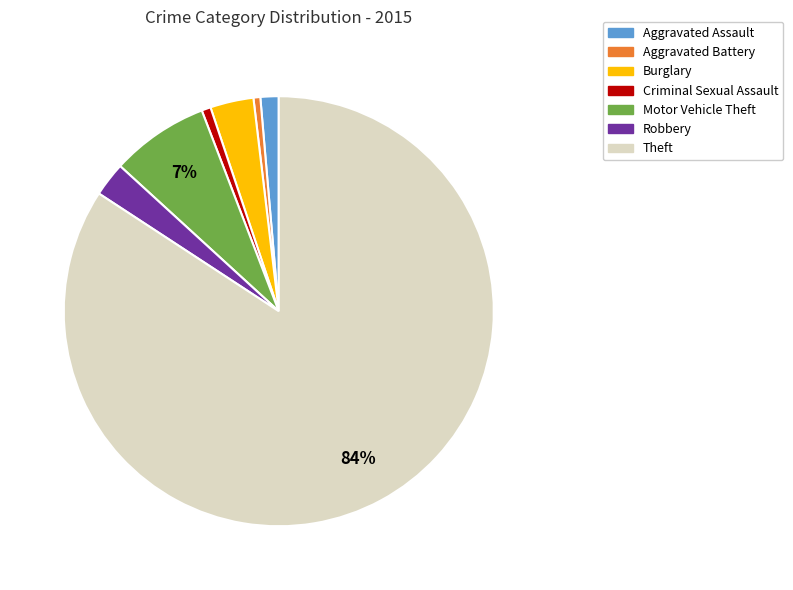

Between Motor Vehicle Theft and Criminal Sexual Assault, which is larger?

Motor Vehicle Theft